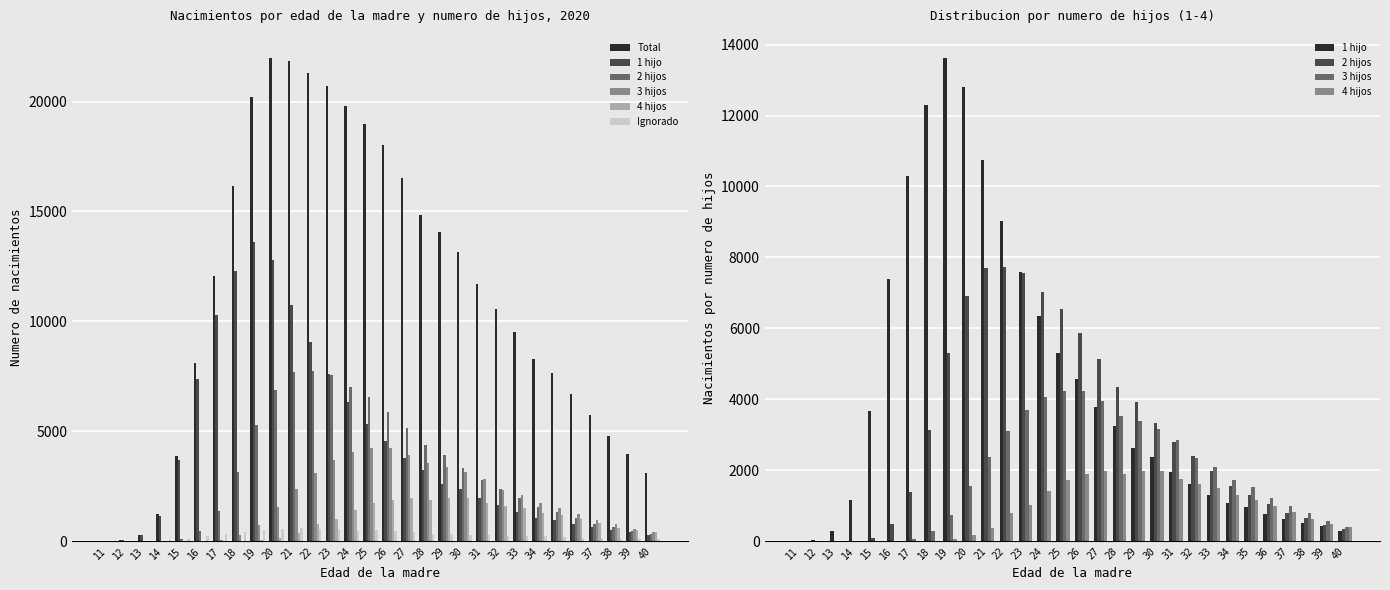

What are all the series names shown in the legend?

Total, 1 hijo, 2 hijos, 3 hijos, 4 hijos, Ignorado